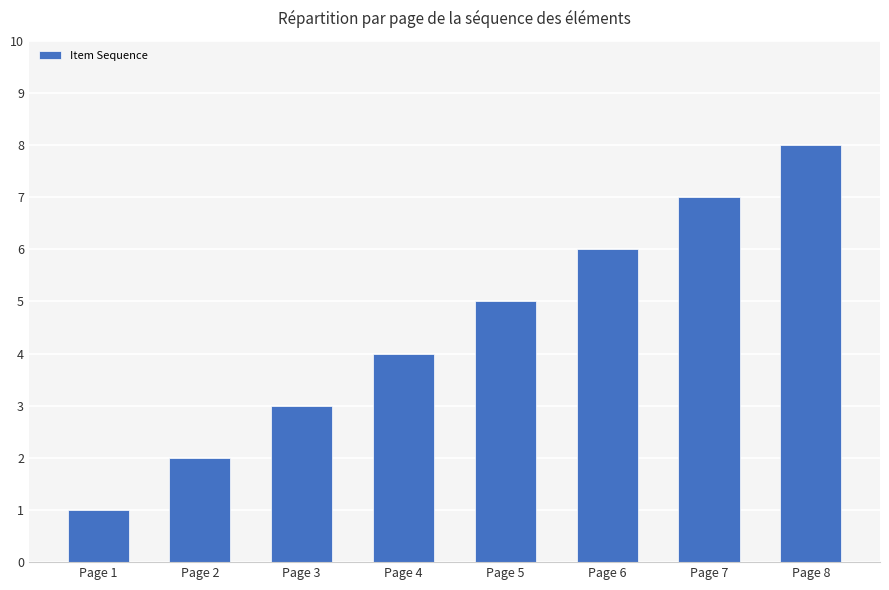

The chart shows a value of 10 at Page 7. True or false?

False